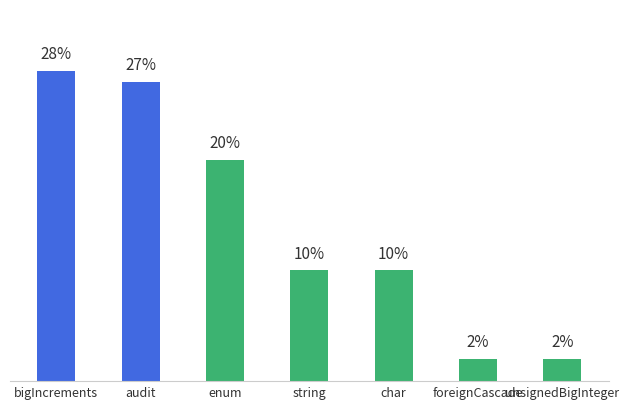

At which category does the chart reach its peak across all series?

bigIncrements